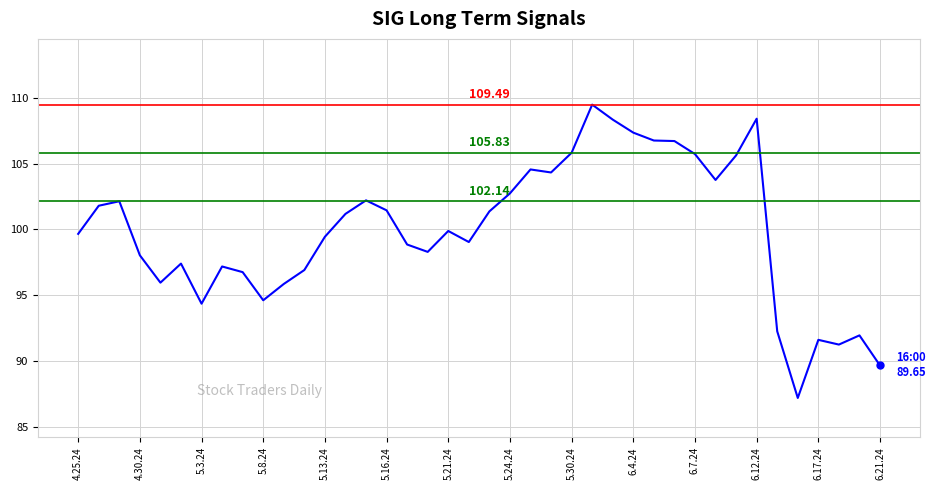

How many lines are shown in the chart?

1